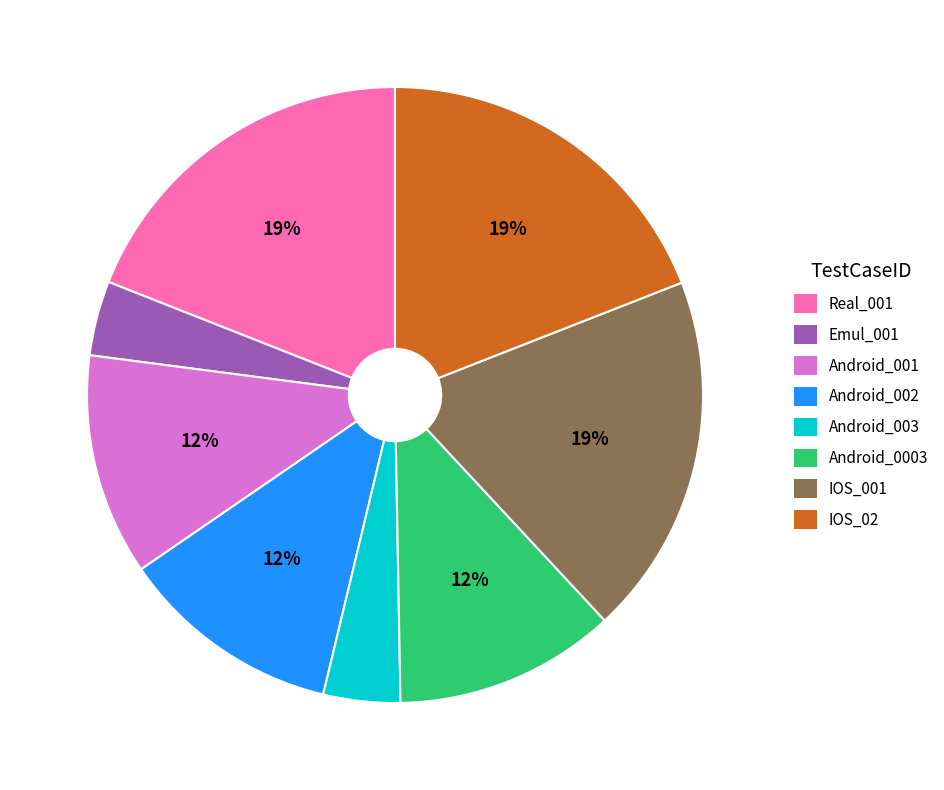

Is Android_002 the majority of the pie?

No